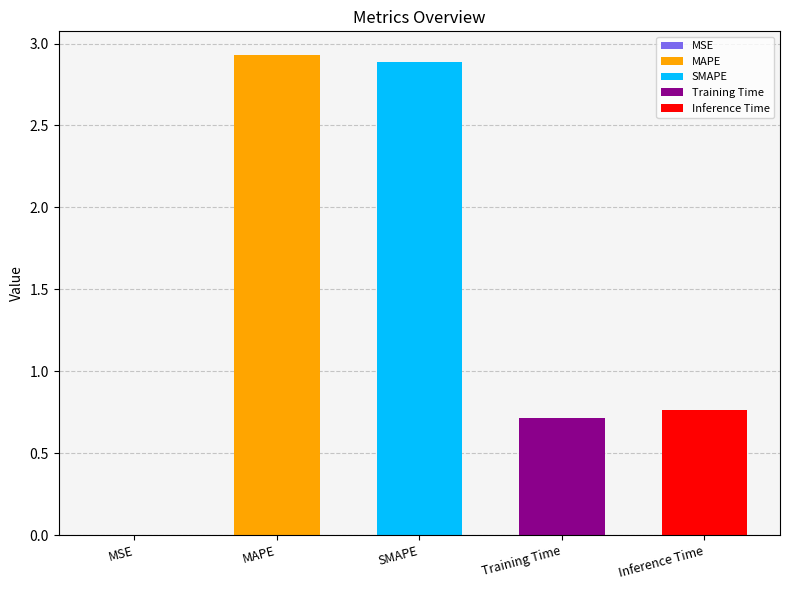

Reading left to right, extract all data points from this chart.

0.0	2.9	2.9	0.7	0.8